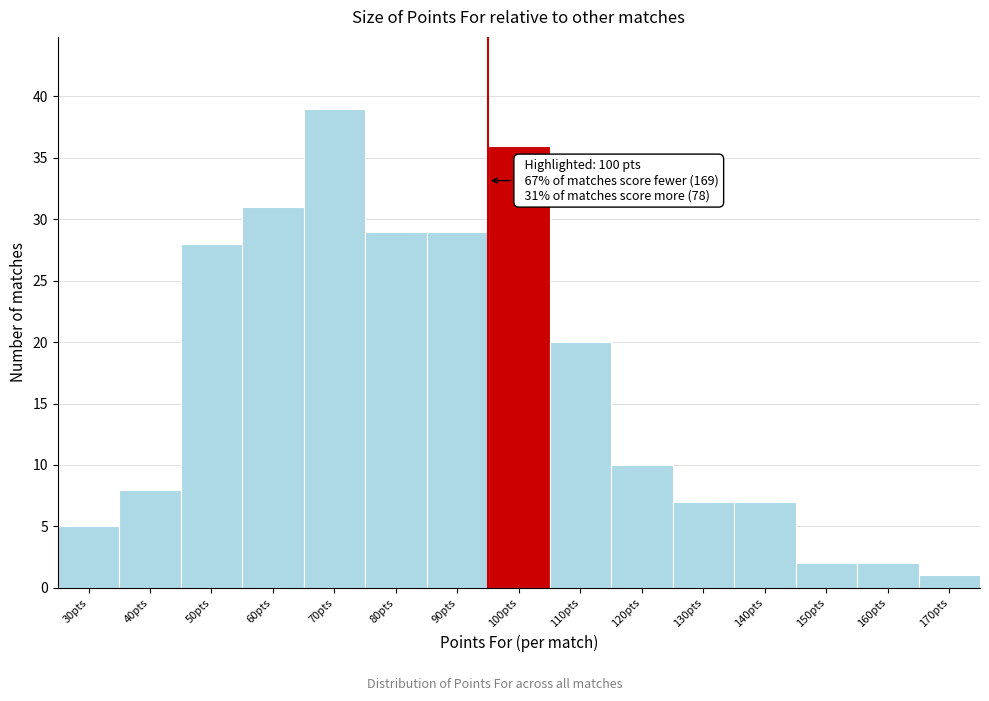

Reading left to right, transcribe all the data shown in this chart.

30pts=5	40pts=8	50pts=28	60pts=31	70pts=39	80pts=29	90pts=29	100pts=36	110pts=20	120pts=10	130pts=7	140pts=7	150pts=2	160pts=2	170pts=1